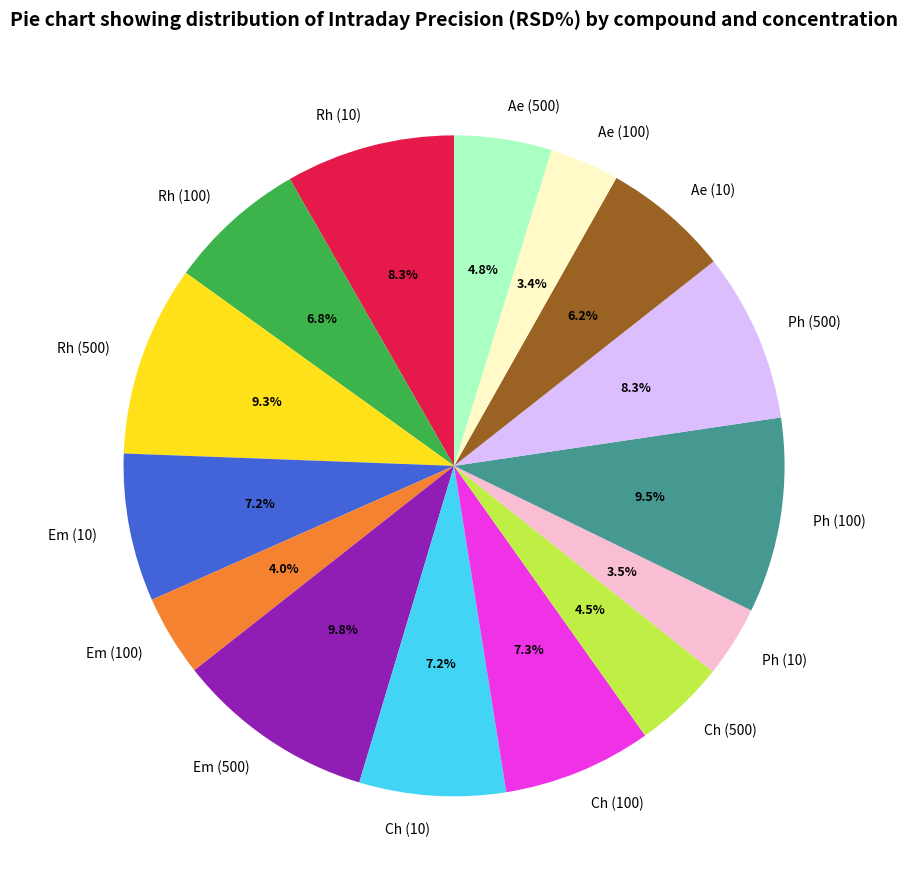

How many segments does this pie chart have?

15